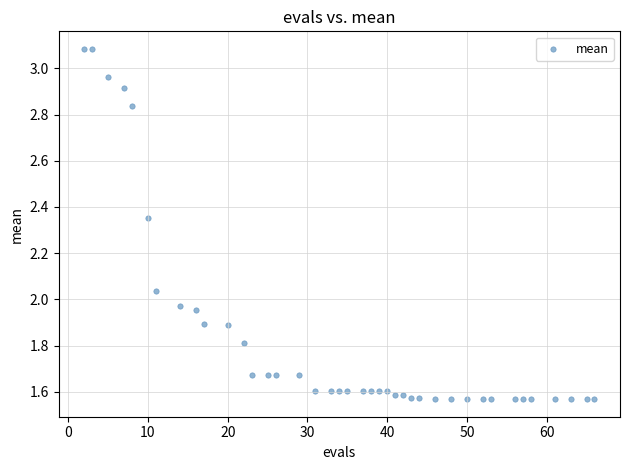

What is the range of X values (max minus min)?

64.0